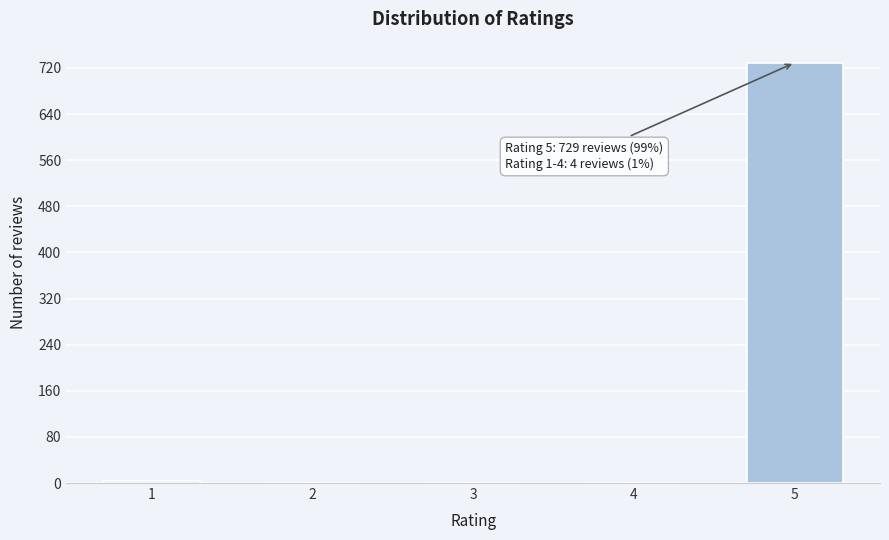

Reading left to right, extract all data points from this chart.

1=4	2=0	3=0	4=0	5=729